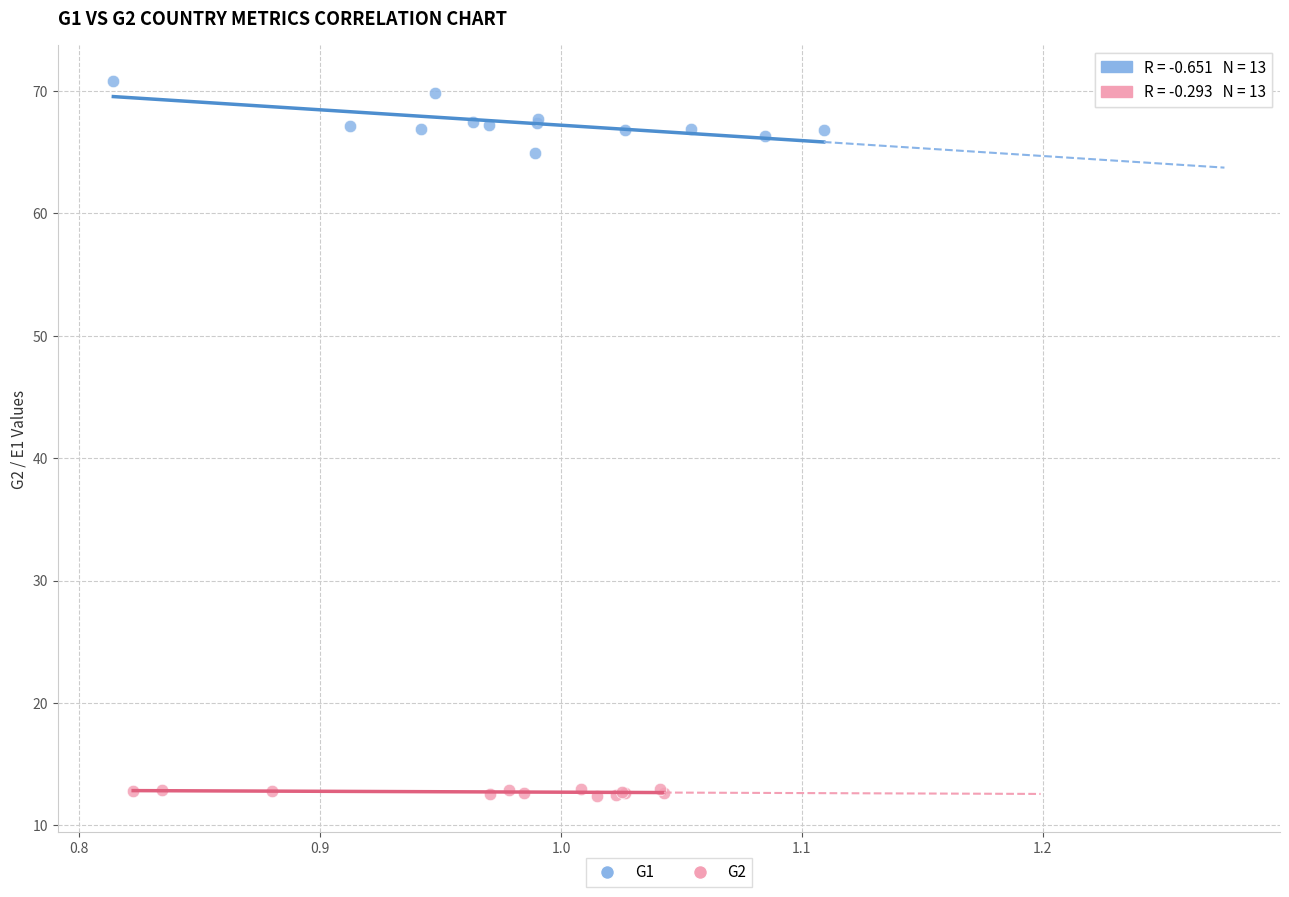

Which series has the widest spread of Y values?

G1